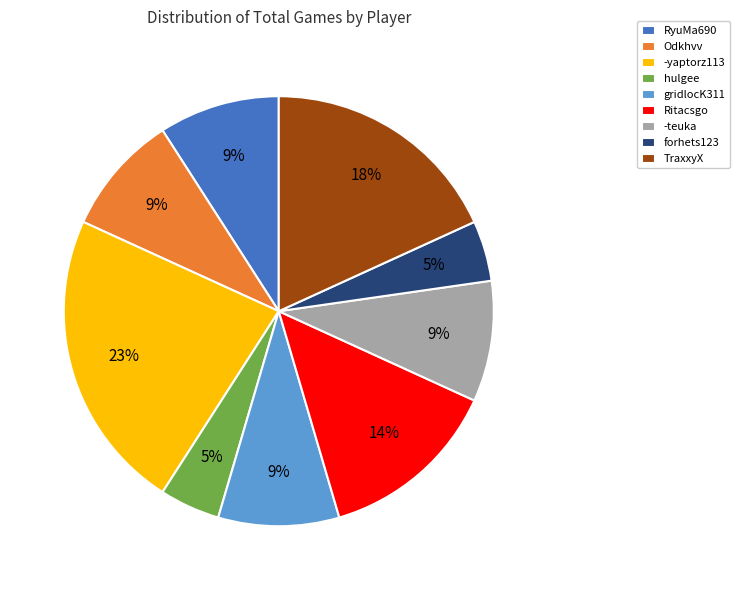

To the nearest percent, what percentage of the pie is -teuka?

9%